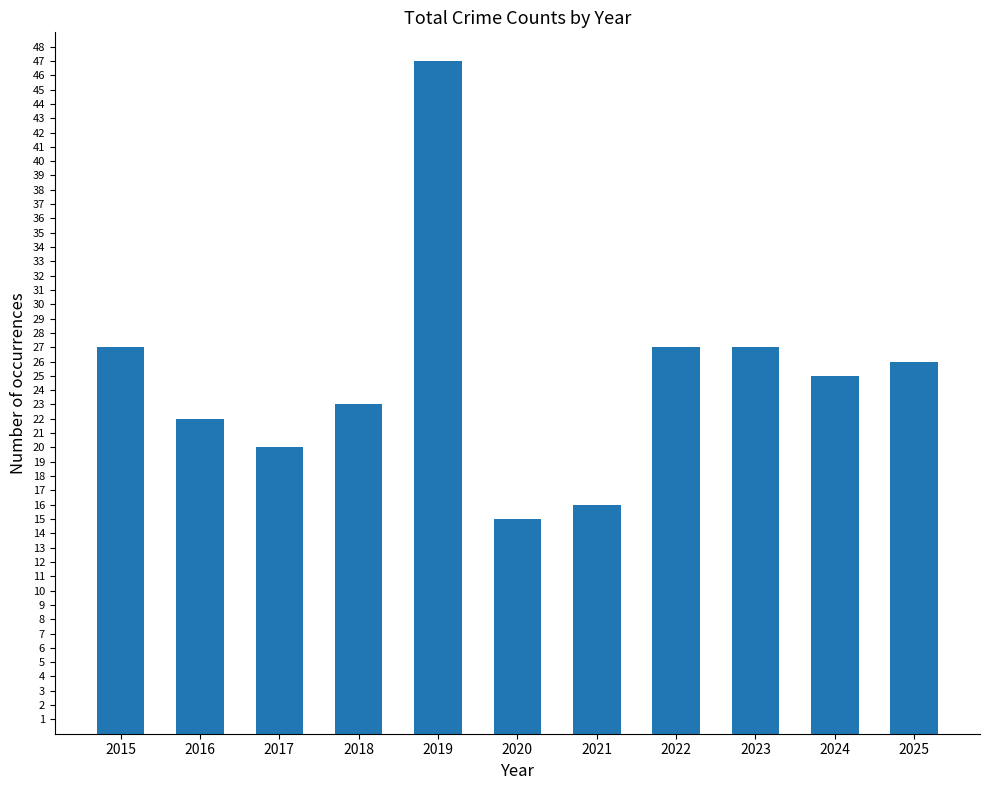

How many bars are there in total?

11